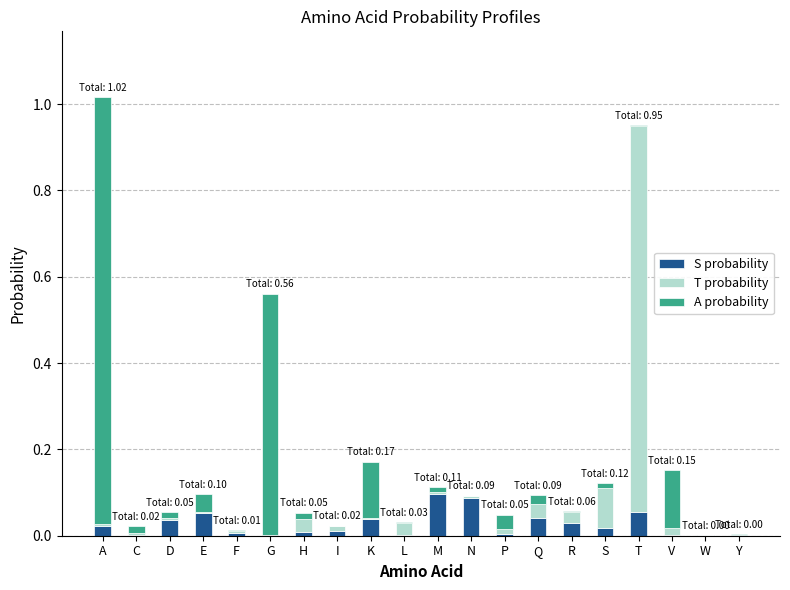

The value of S probability at K is 0.0. True or false?

True